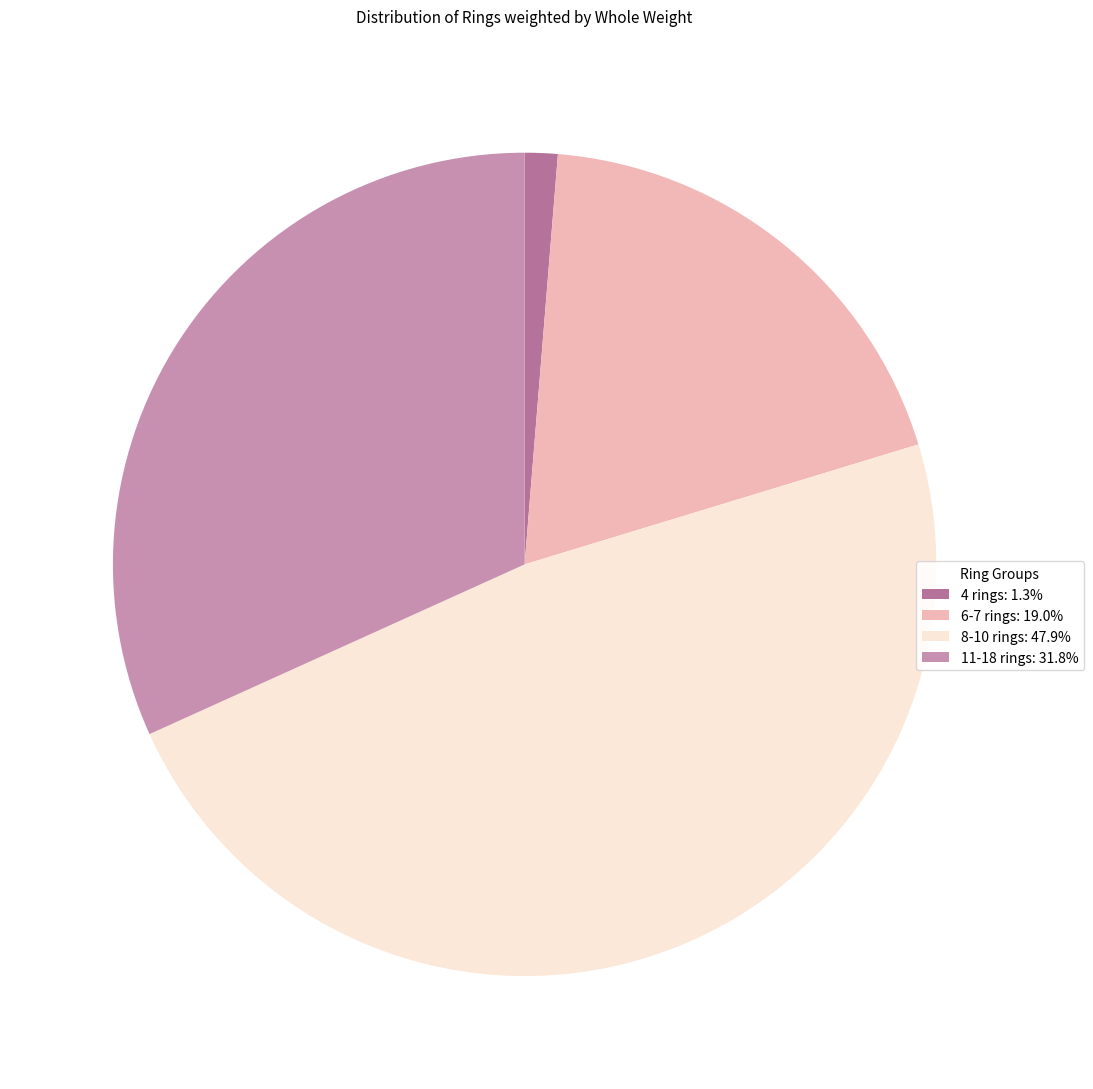

Combined, do 11-18 rings: 31.8% and 4 rings: 1.3% account for over 50%?

No